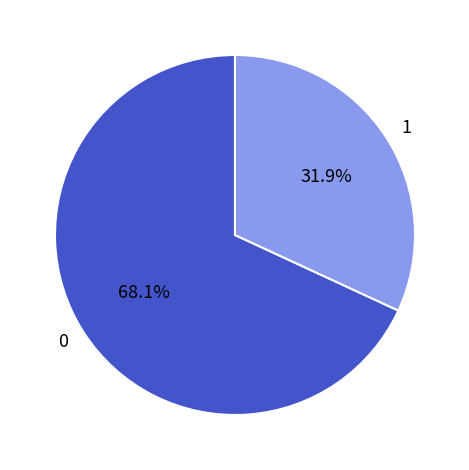

Approximately how many times larger is the value at 0 compared to 1?

2.1